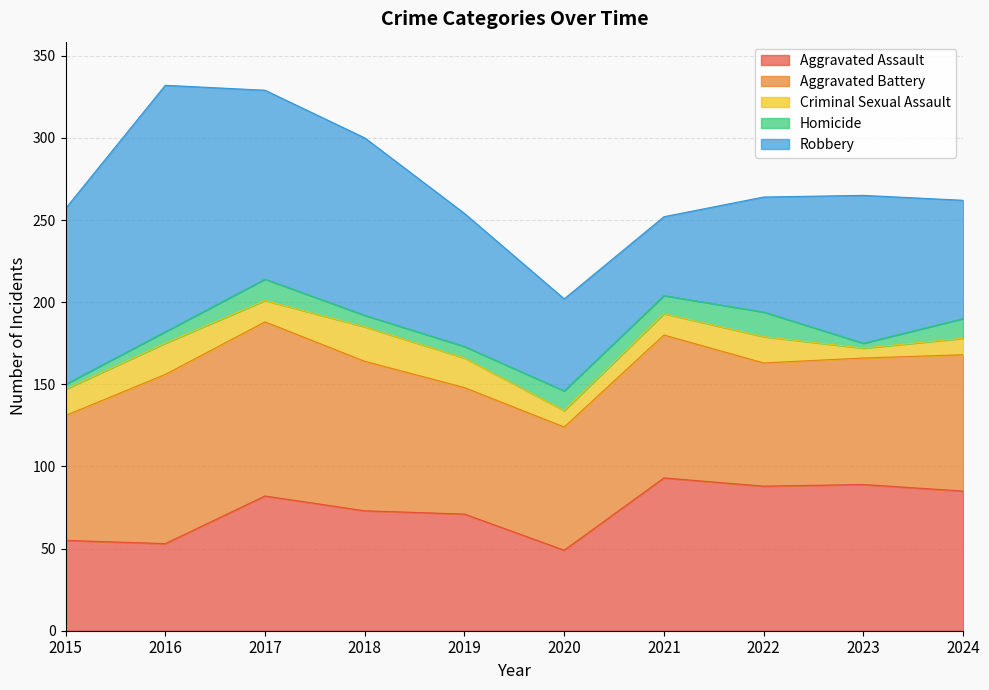

In Homicide, how many points are lower than both neighbors (excluding endpoints)?

2